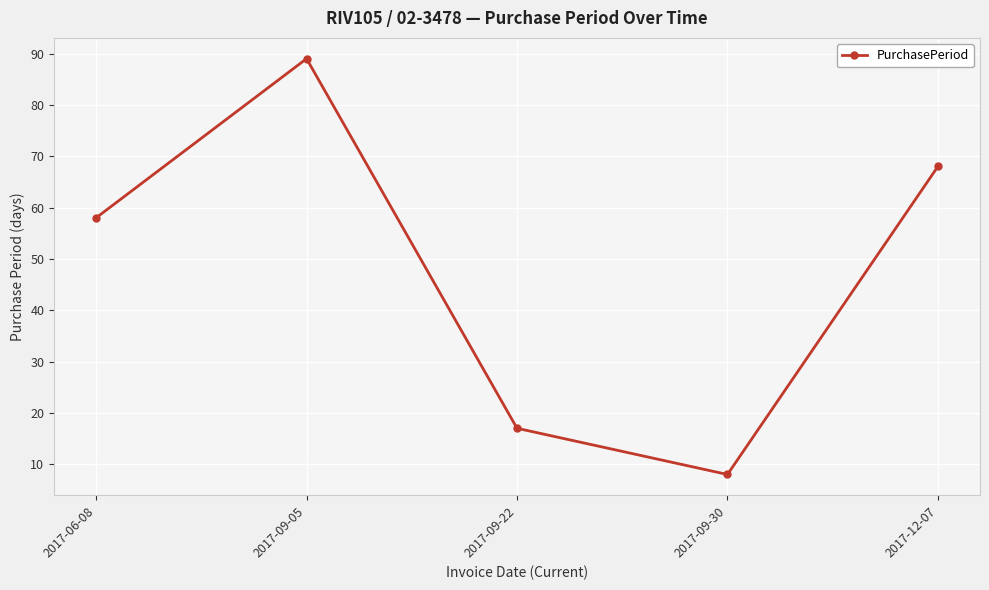

True or false: the data has more than 2 interior local peaks.

False